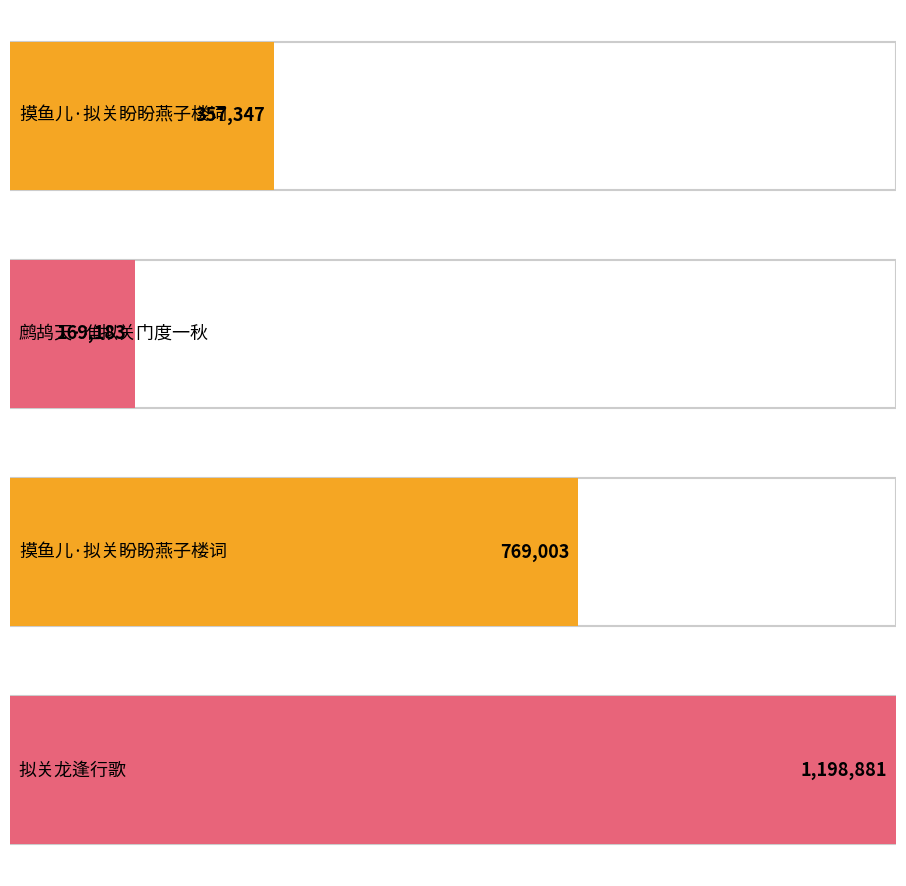

At which label does the data first exceed 769003?

拟关龙逢行歌